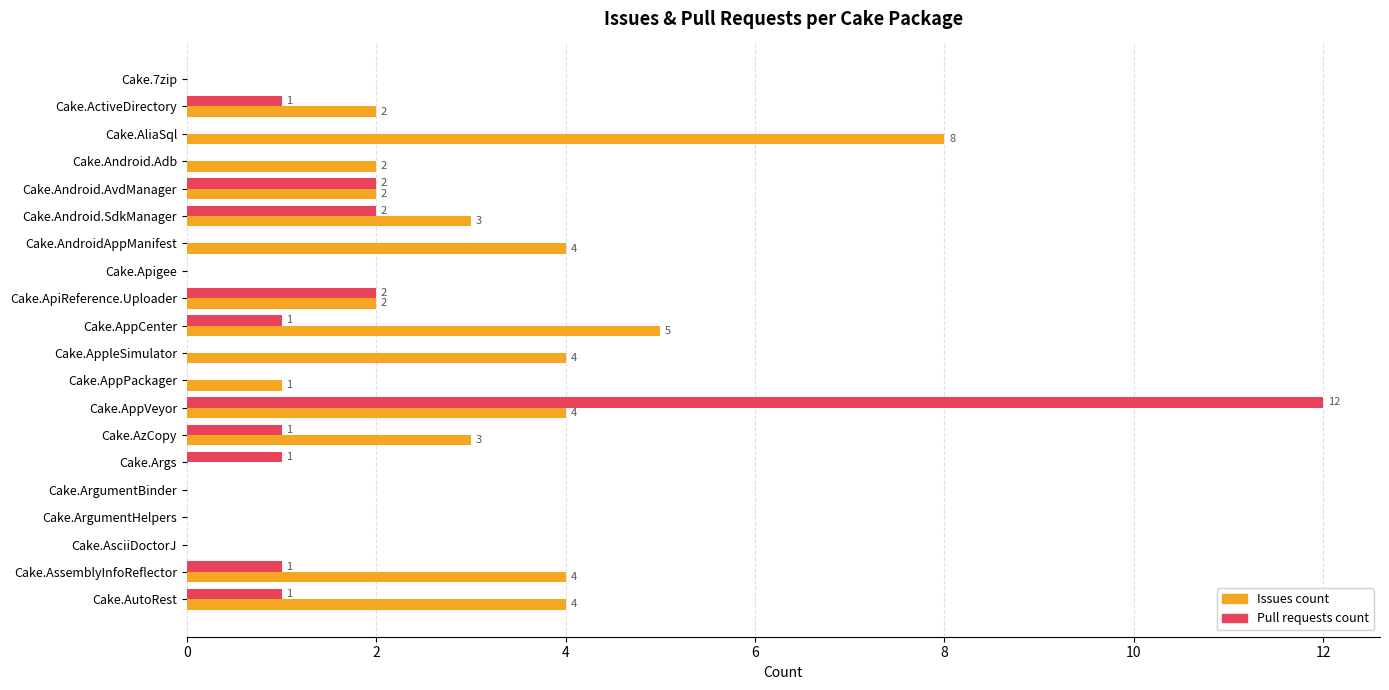

What is the sum of the Issues count values at Cake.AzCopy and Cake.ApiReference.Uploader?

5